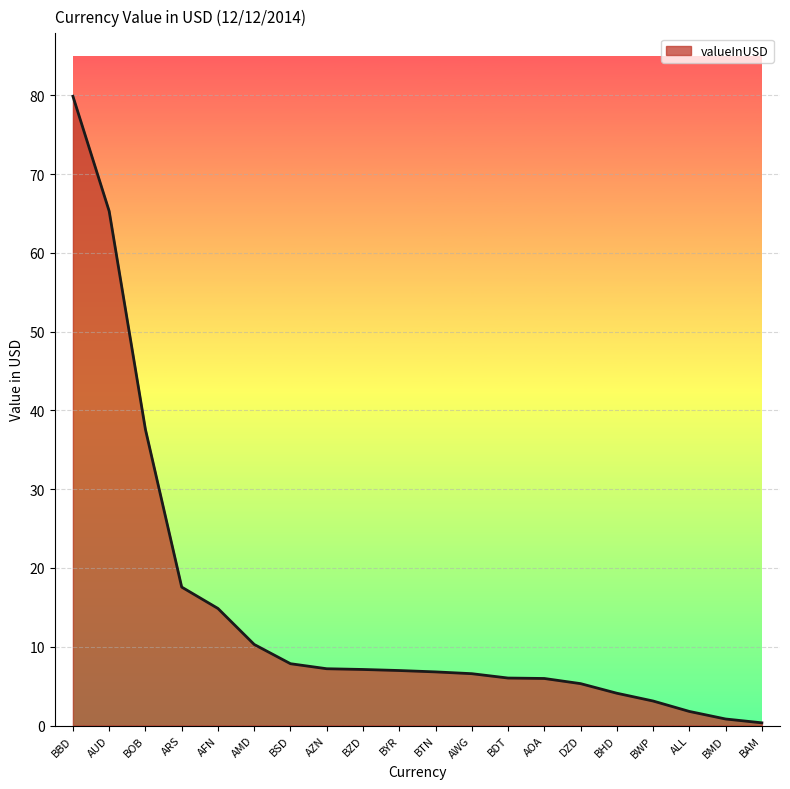

Which label corresponds to the largest value in the chart?

BBD